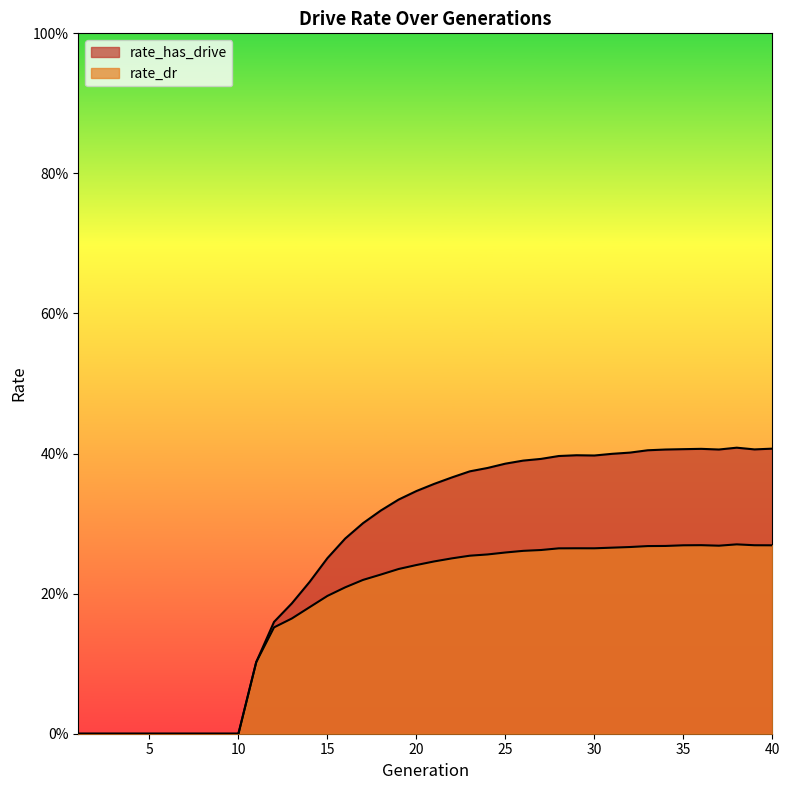

Reading right to left, what are all the values shown in this chart?

rate_has_drive: 0.4	0.4	0.4	0.4	0.4	0.4	0.4	0.4	0.4	0.4	0.4	0.4	0.4	0.4	0.4	0.4	0.4	0.4	0.4	0.4	0.3	0.3	0.3	0.3	0.3	0.3	0.2	0.2	0.2	0.1	0.0	0.0	0.0	0.0	0.0	0.0	0.0	0.0	0.0	0.0
rate_dr: 0.3	0.3	0.3	0.3	0.3	0.3	0.3	0.3	0.3	0.3	0.3	0.3	0.3	0.3	0.3	0.3	0.3	0.3	0.3	0.2	0.2	0.2	0.2	0.2	0.2	0.2	0.2	0.2	0.2	0.1	0.0	0.0	0.0	0.0	0.0	0.0	0.0	0.0	0.0	0.0